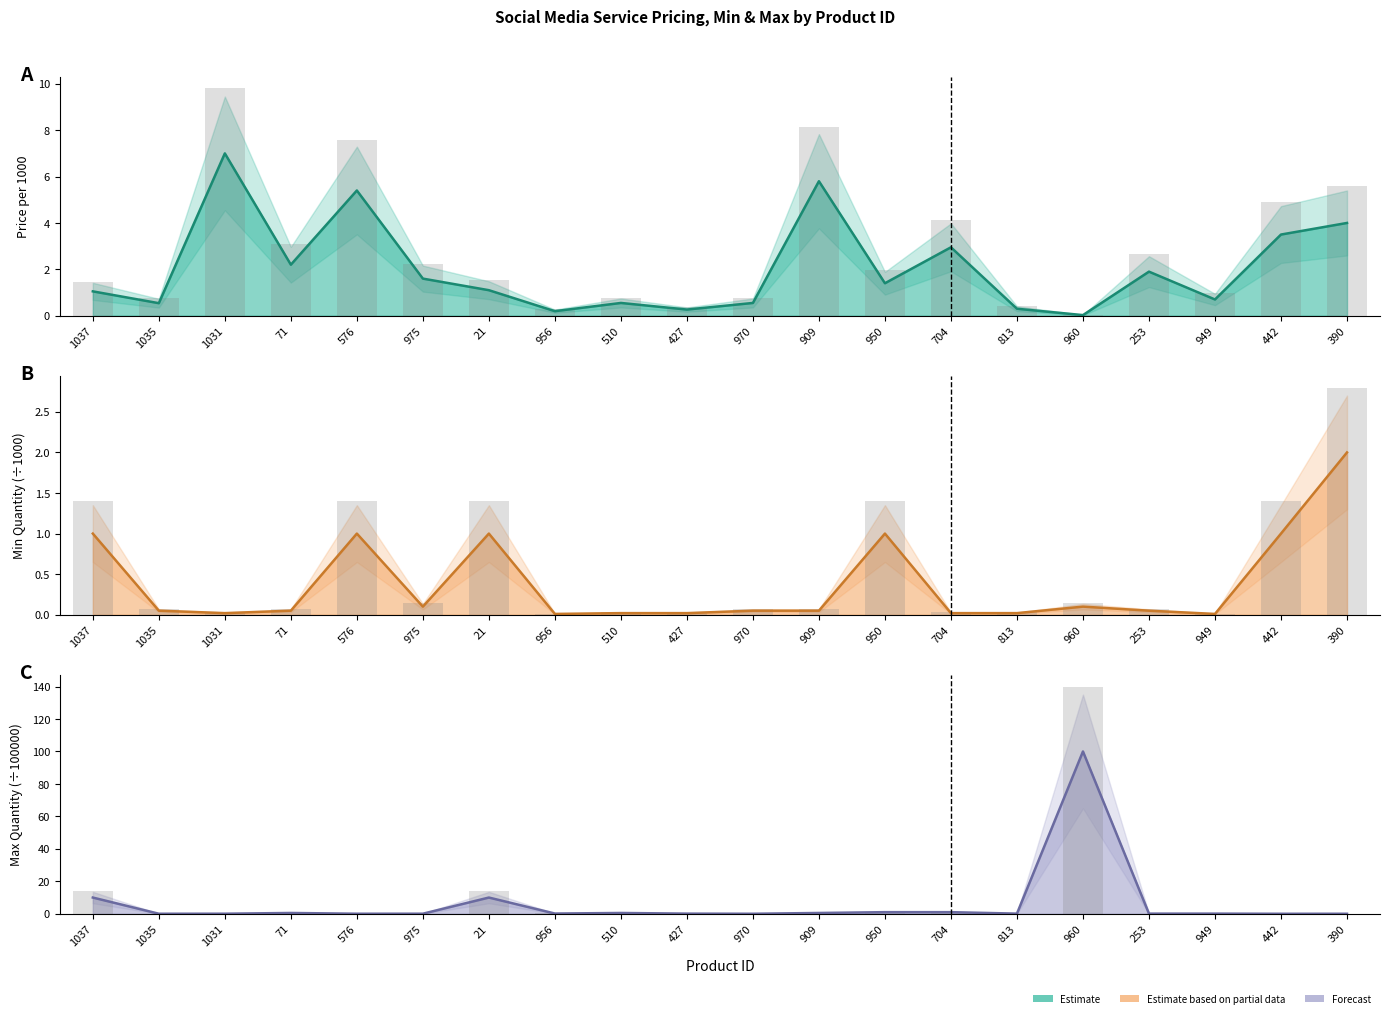

How many groups of bars are there?

20